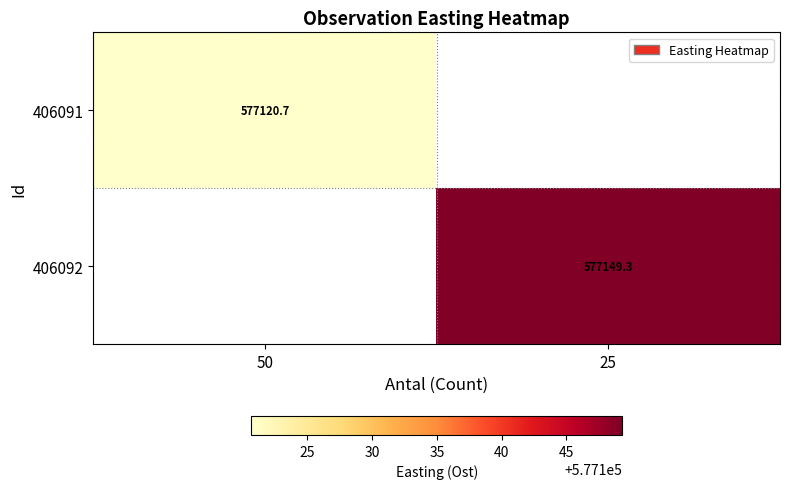

The 406091 series shows 577120.7 at 50. True or false?

True